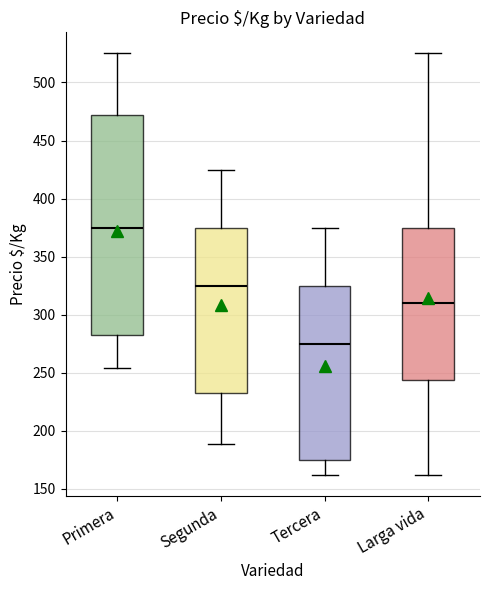

Which box has the highest median line?

Primera